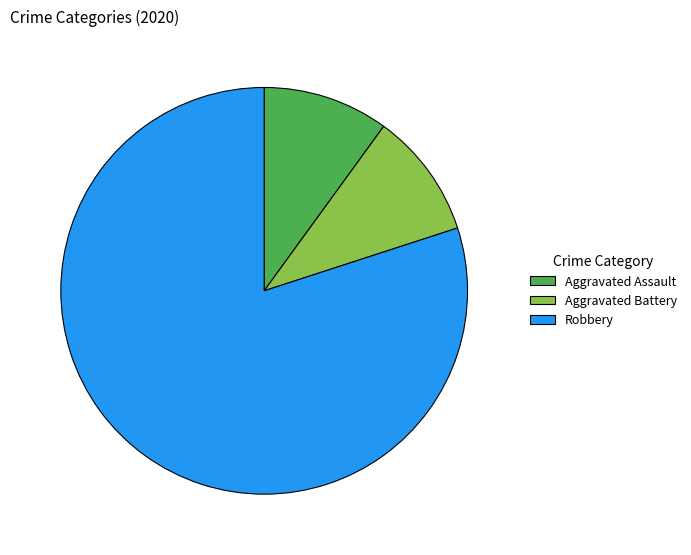

What is the largest slice in the pie chart?

Robbery